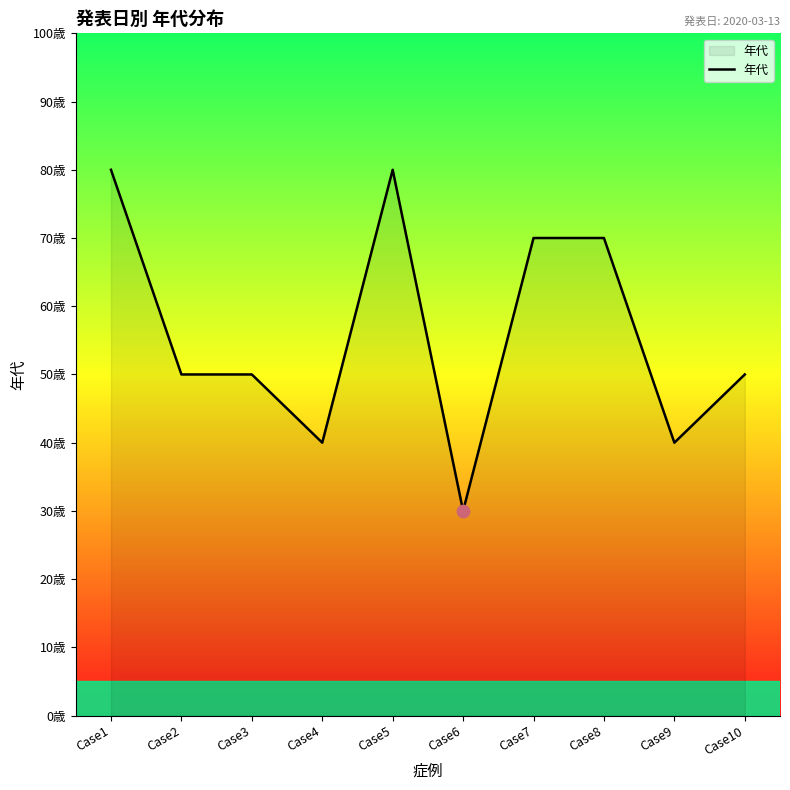

What is the change in value from Case2 to Case7?

+20